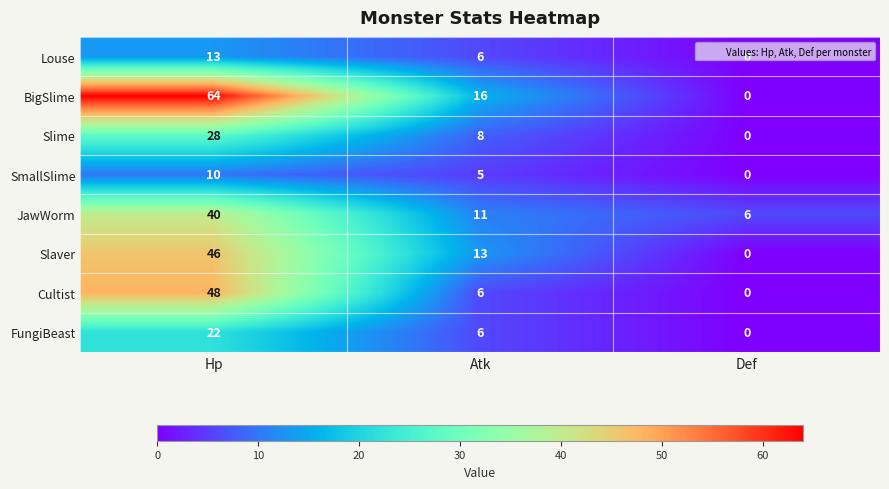

Which series changed the most between Hp and Def?

BigSlime